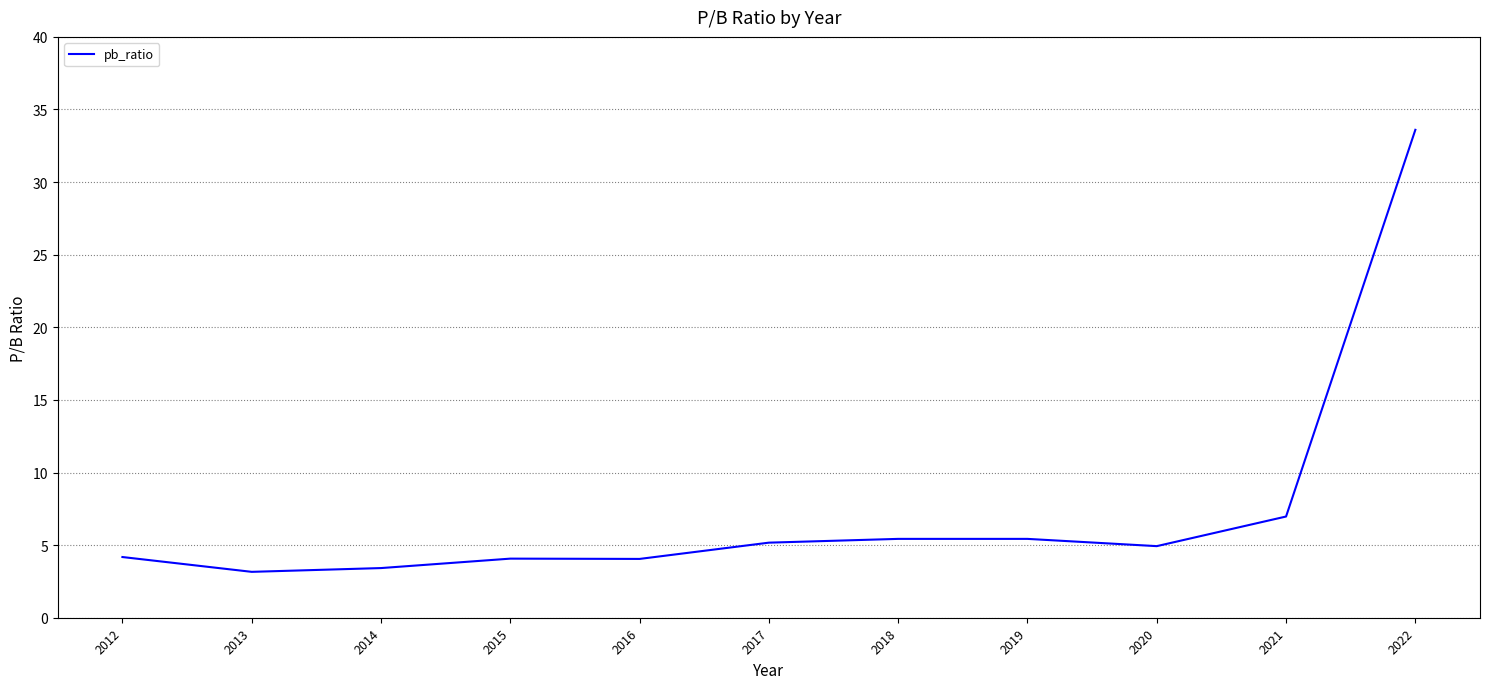

The value at 2015 is 1.3. True or false?

False